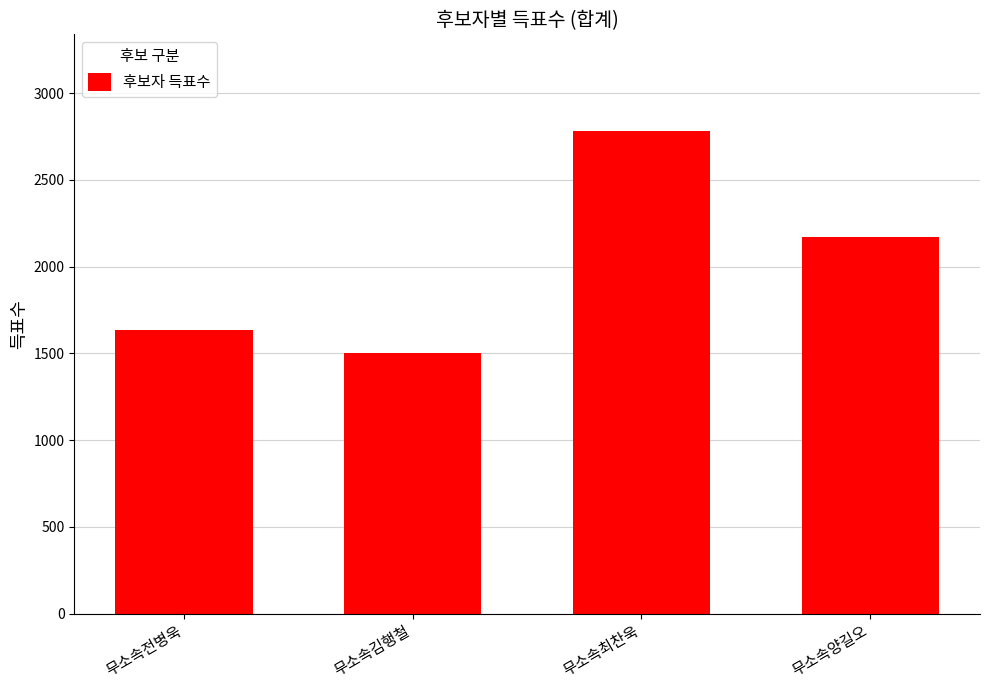

What is the ratio of the value at 무소속양길오 to the value at 무소속김행철?

1.4